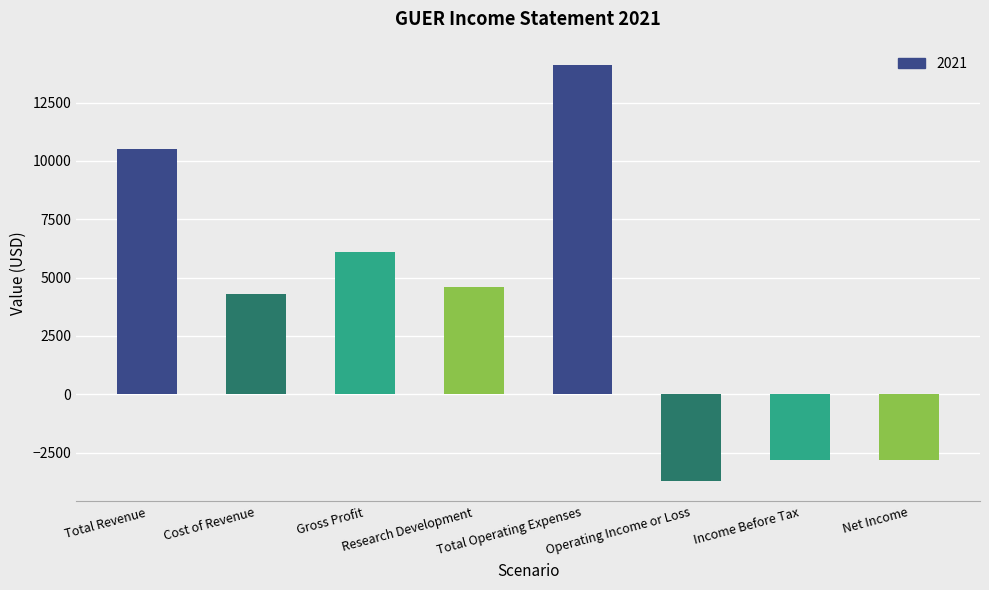

What is the sum of all values?

30300